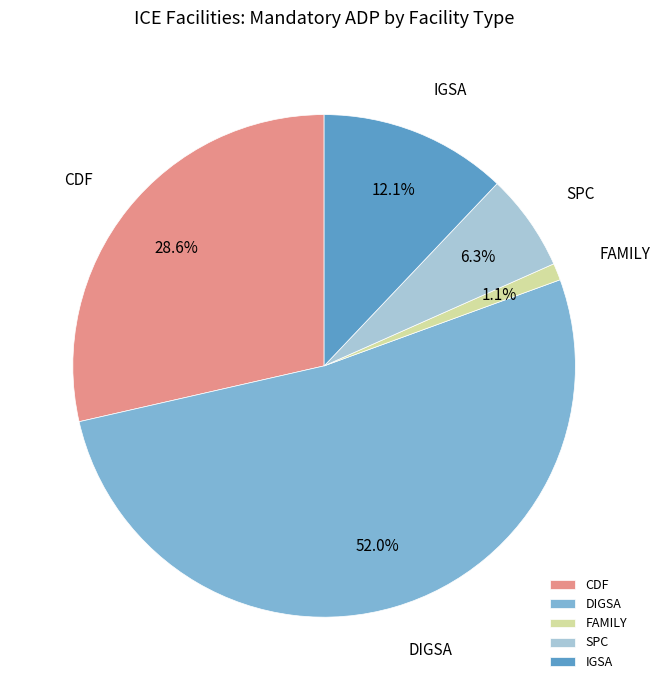

The CDF slice represents 43% of the pie. True or false?

False